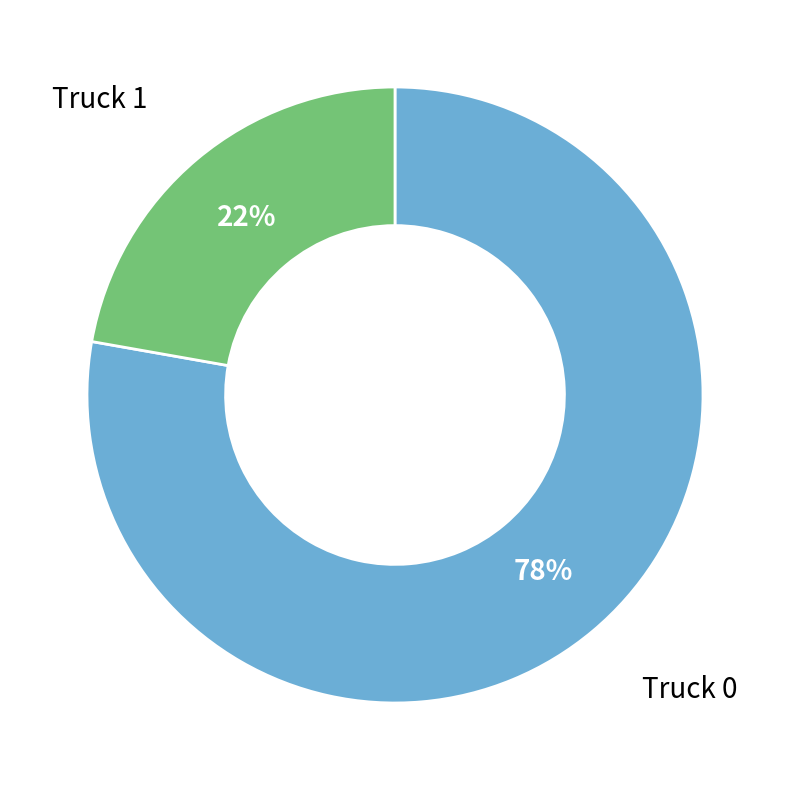

Is there a majority slice in this chart?

Yes